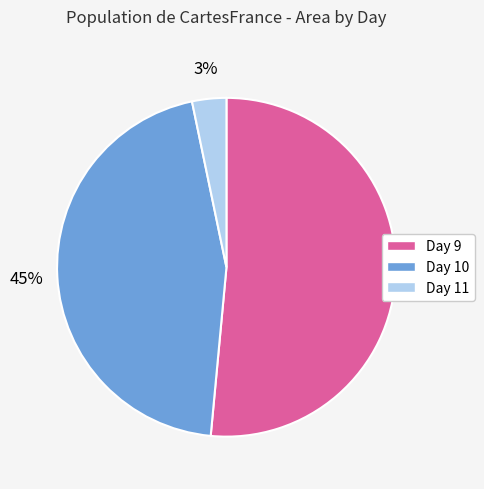

What percentage is the Day 10 slice, to the nearest percent?

45%